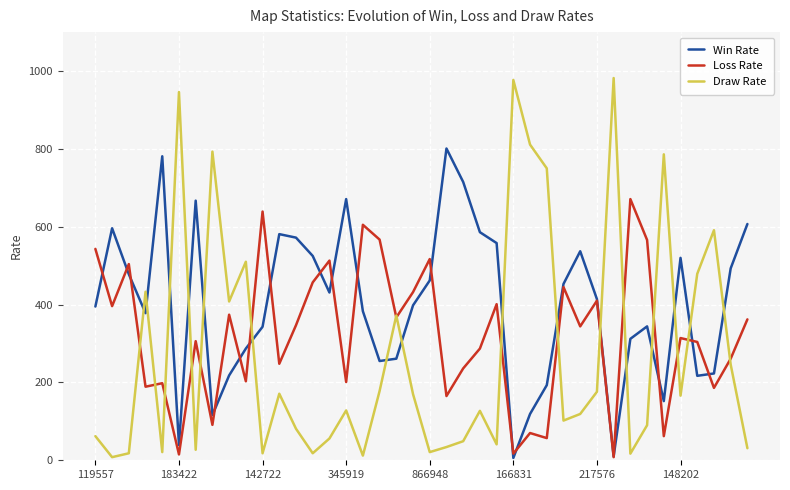

Which series has the largest total across all categories?

Win Rate